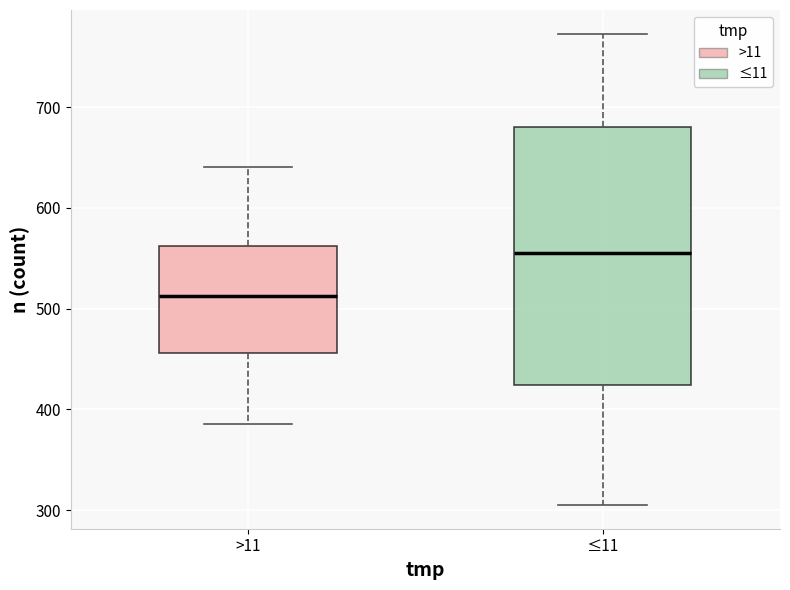

Where is the upper edge of the box for ≤11 on the y-axis? The values are not printed on the chart, so give them approximately, as read against the axis.

680